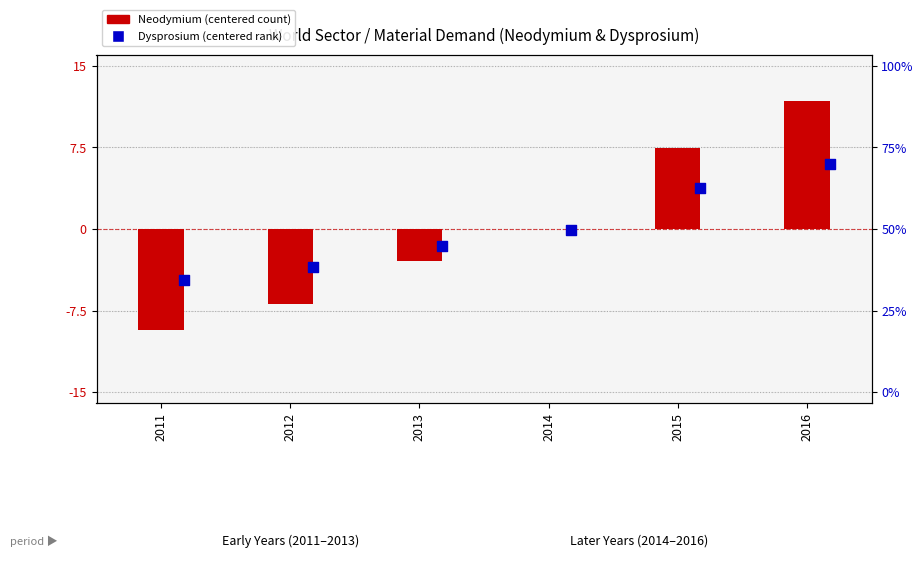

Which series reaches the maximum Y coordinate?

Neodymium (centered)